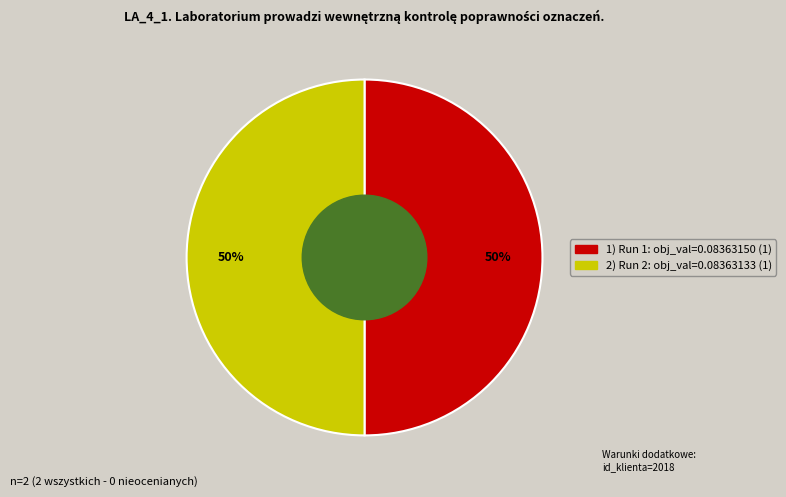

To the nearest percent, what is the average slice percentage?

50%